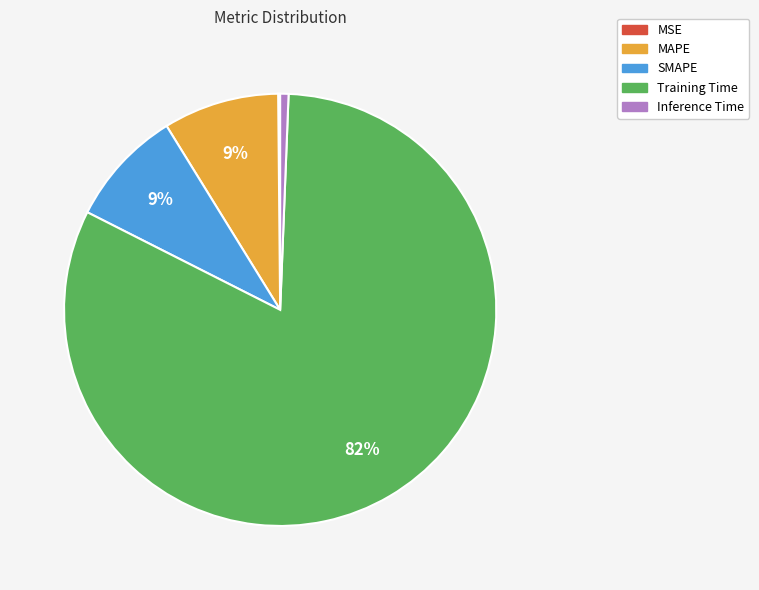

Which has a higher value, Inference Time or Training Time?

Training Time